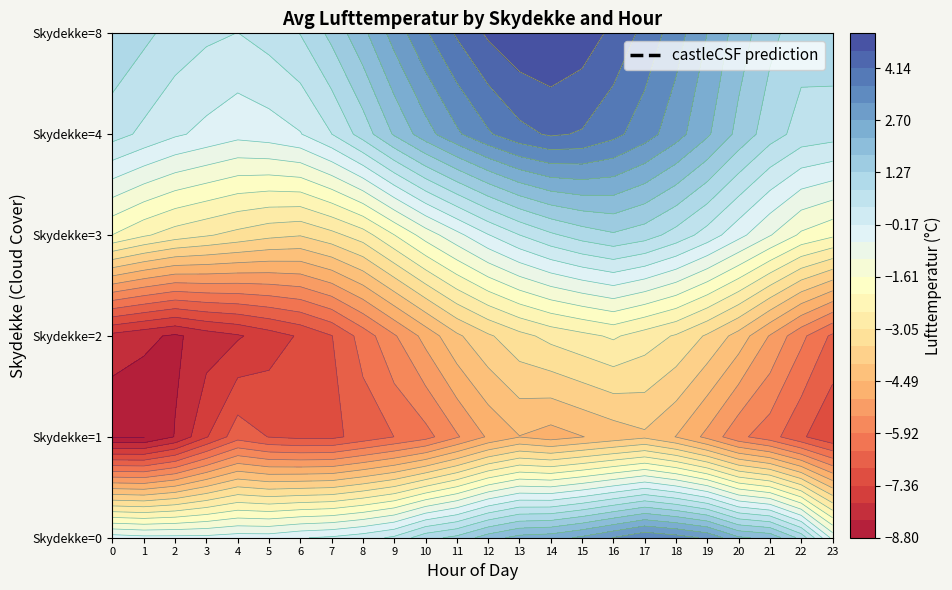

List the series in order of their peak value, lowest first.

1, 2, 3, 0, 4, 8